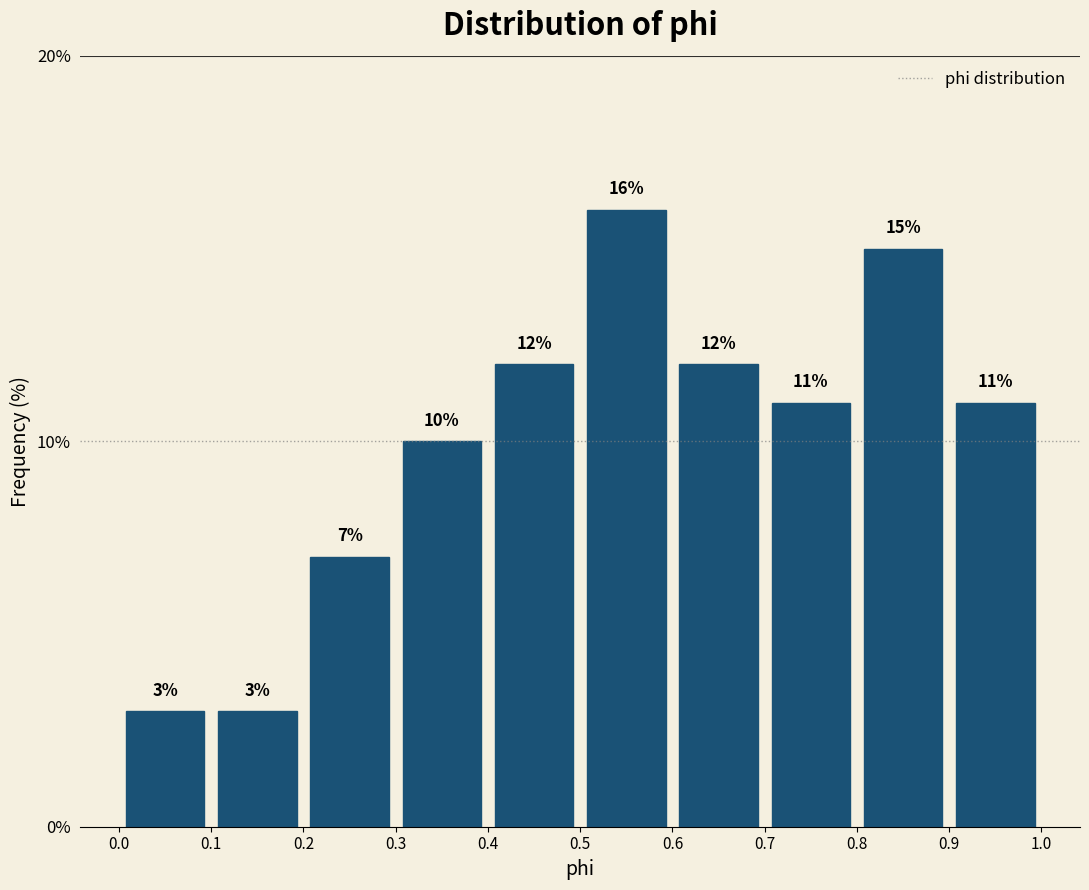

Over which range of the x-axis is the bar tallest?

0.5 to 0.6